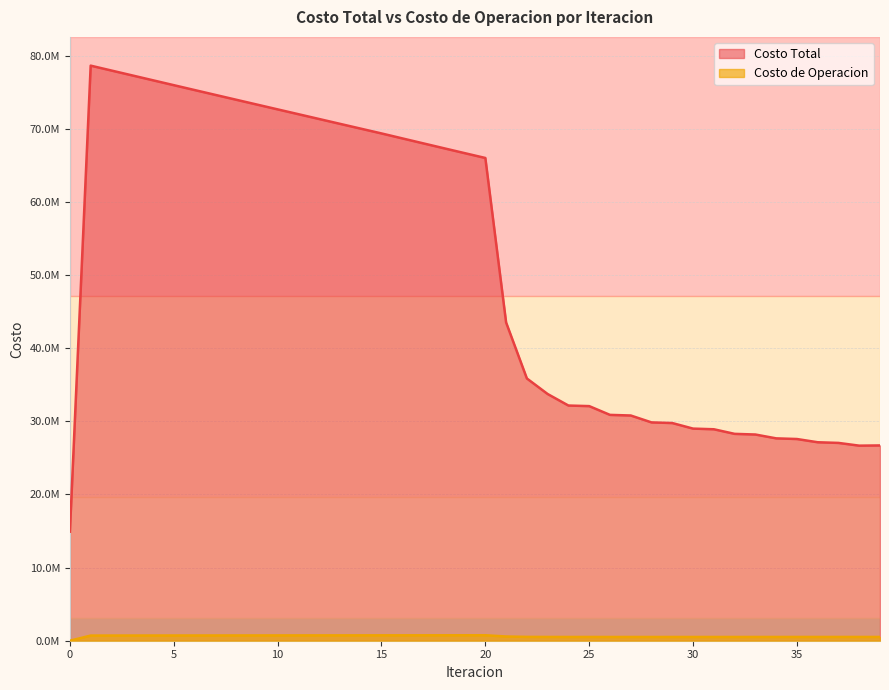

Which series has the largest total across all categories?

Costo Total